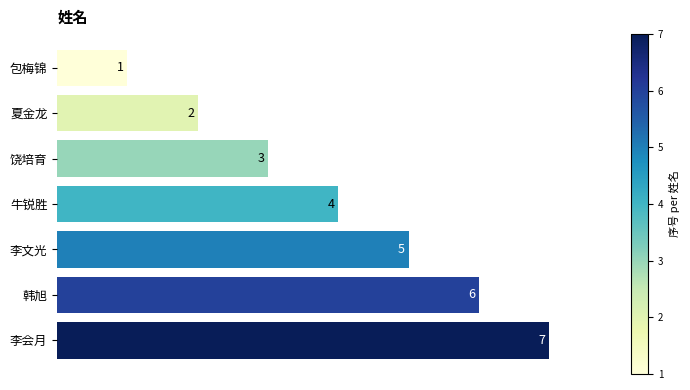

Rank the categories by value from highest to lowest.

李会月, 韩旭, 李文光, 牛锐胜, 饶培育, 夏金龙, 包梅锦